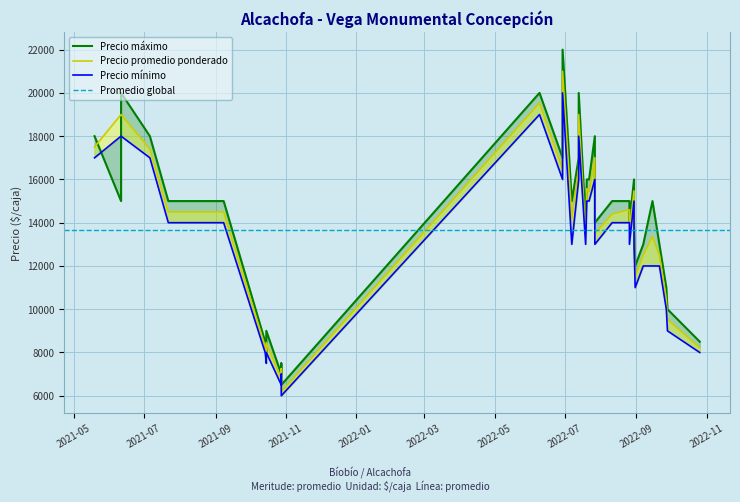

Does the chart display data point markers on the line(s)?

No